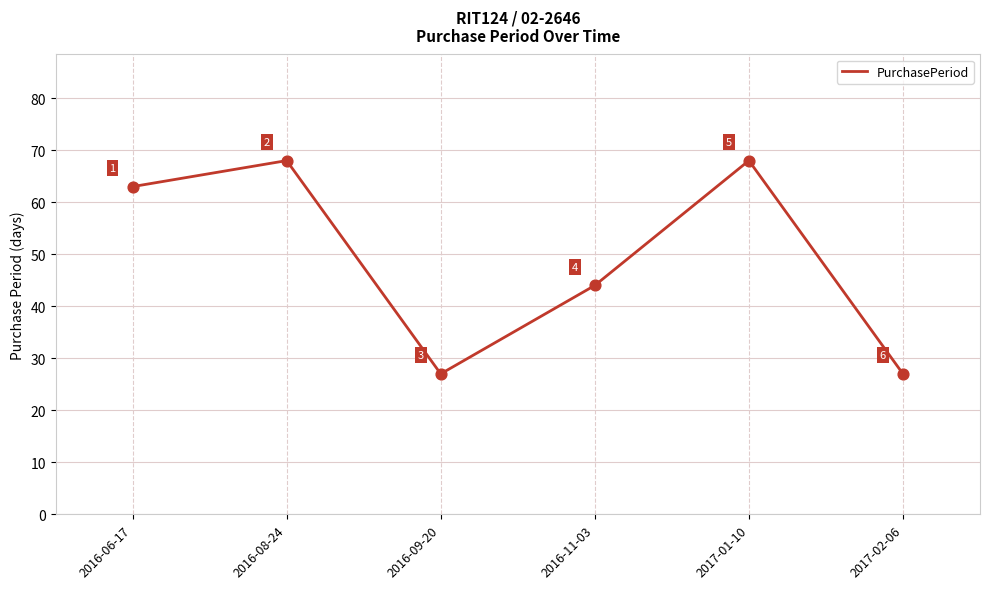

Between 2017-01-10 and 2017-02-06, which is larger?

2017-01-10